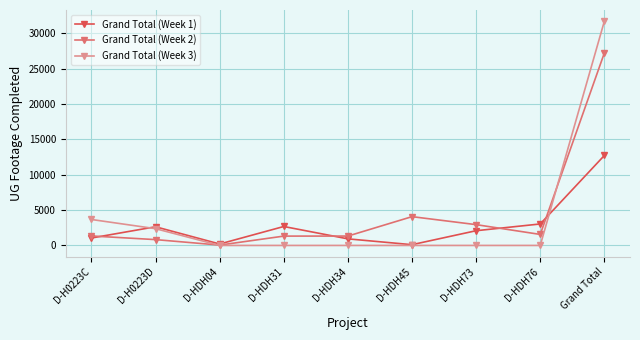

What is the difference between the Grand Total (Week 2) values at D-HDH04 and D-HDH73?

2893